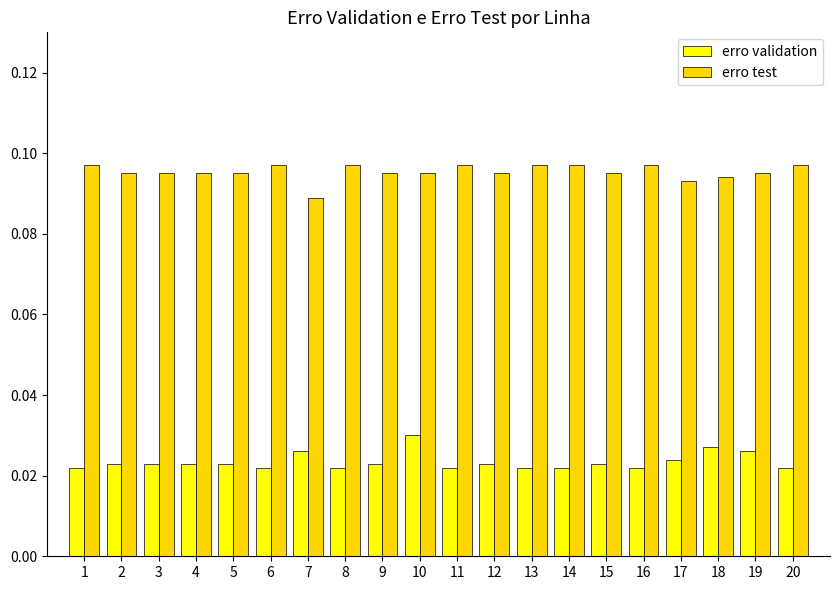

Is the value of erro test at 2 greater than the value of erro validation at 18?

Yes